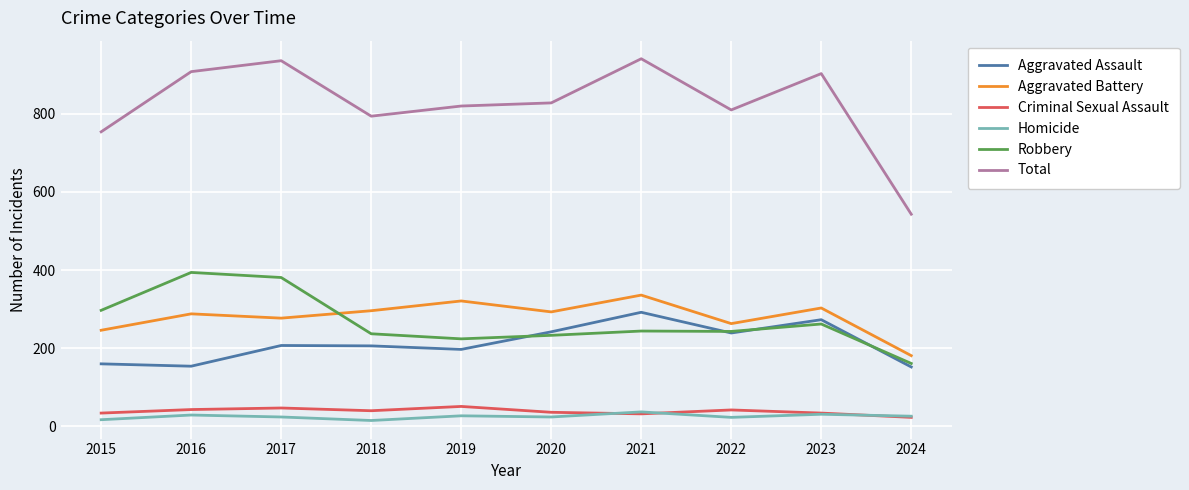

Which series has the largest range (max minus min)?

Total